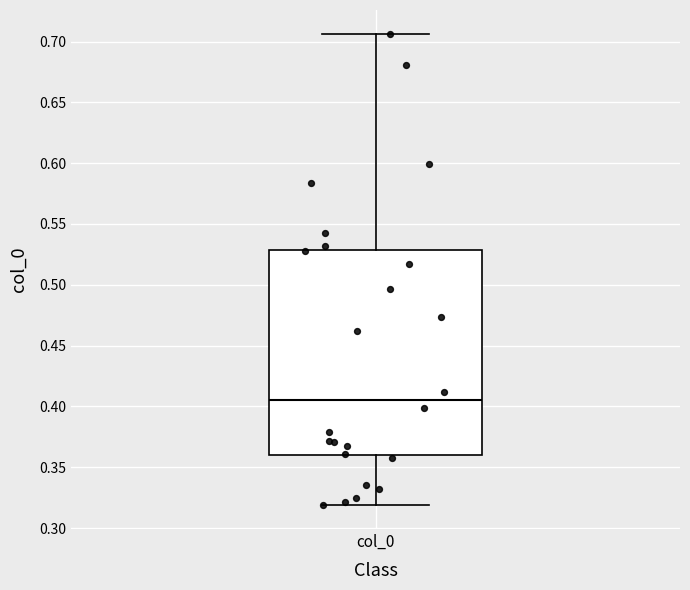

Transcribe this box plot: give where the median line is, the range the box spans, and where the two whiskers end, as read against the y-axis. The values are not printed on the chart, so give them approximately, as read against the axis.

median 0.405, box 0.360 to 0.530, whiskers 0.320 to 0.705